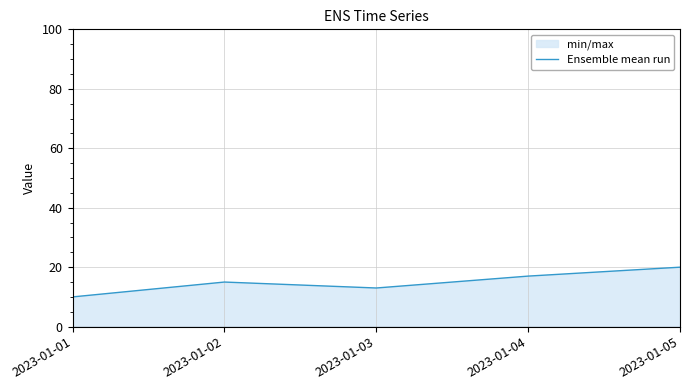

At which category does the chart reach its minimum across all series?

2023-01-01